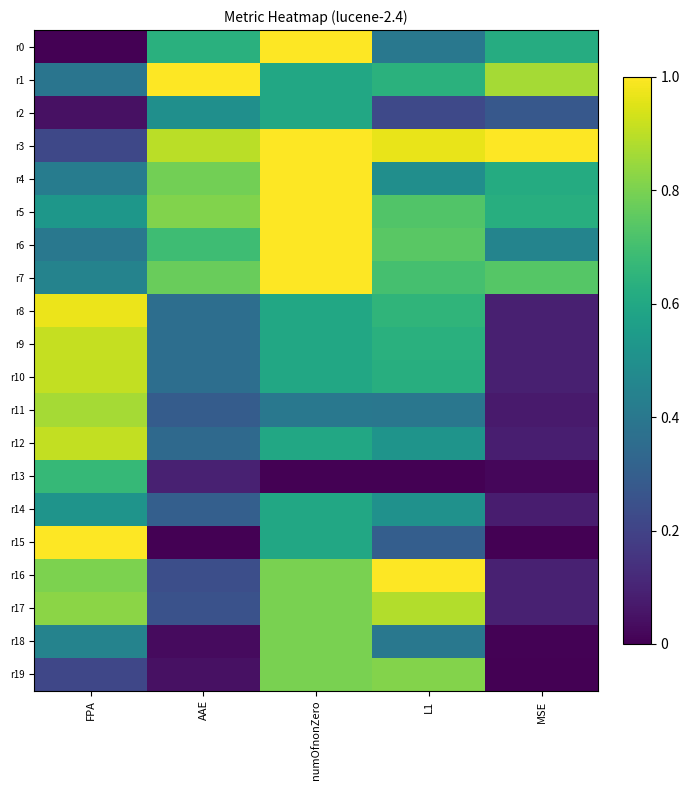

Reading left to right, what are all the values shown in this chart?

r0: FPA=0.0	AAE=0.6	numOfnonZero=1.0	L1=0.4	MSE=0.6
r1: FPA=0.4	AAE=1.0	numOfnonZero=0.6	L1=0.6	MSE=0.9
r2: FPA=0.0	AAE=0.5	numOfnonZero=0.6	L1=0.2	MSE=0.3
r3: FPA=0.2	AAE=0.9	numOfnonZero=1.0	L1=1.0	MSE=1.0
r4: FPA=0.4	AAE=0.8	numOfnonZero=1.0	L1=0.5	MSE=0.6
r5: FPA=0.5	AAE=0.8	numOfnonZero=1.0	L1=0.7	MSE=0.6
r6: FPA=0.4	AAE=0.7	numOfnonZero=1.0	L1=0.7	MSE=0.5
r7: FPA=0.4	AAE=0.8	numOfnonZero=1.0	L1=0.7	MSE=0.7
r8: FPA=1.0	AAE=0.4	numOfnonZero=0.6	L1=0.7	MSE=0.1
r9: FPA=0.9	AAE=0.4	numOfnonZero=0.6	L1=0.6	MSE=0.1
r10: FPA=0.9	AAE=0.4	numOfnonZero=0.6	L1=0.6	MSE=0.1
r11: FPA=0.9	AAE=0.3	numOfnonZero=0.4	L1=0.4	MSE=0.1
r12: FPA=0.9	AAE=0.3	numOfnonZero=0.6	L1=0.5	MSE=0.1
r13: FPA=0.7	AAE=0.1	numOfnonZero=0.0	L1=0.0	MSE=0.0
r14: FPA=0.5	AAE=0.3	numOfnonZero=0.6	L1=0.5	MSE=0.1
r15: FPA=1.0	AAE=0.0	numOfnonZero=0.6	L1=0.3	MSE=0.0
r16: FPA=0.8	AAE=0.2	numOfnonZero=0.8	L1=1.0	MSE=0.1
r17: FPA=0.8	AAE=0.3	numOfnonZero=0.8	L1=0.9	MSE=0.1
r18: FPA=0.4	AAE=0.0	numOfnonZero=0.8	L1=0.4	MSE=0.0
r19: FPA=0.2	AAE=0.0	numOfnonZero=0.8	L1=0.8	MSE=0.0